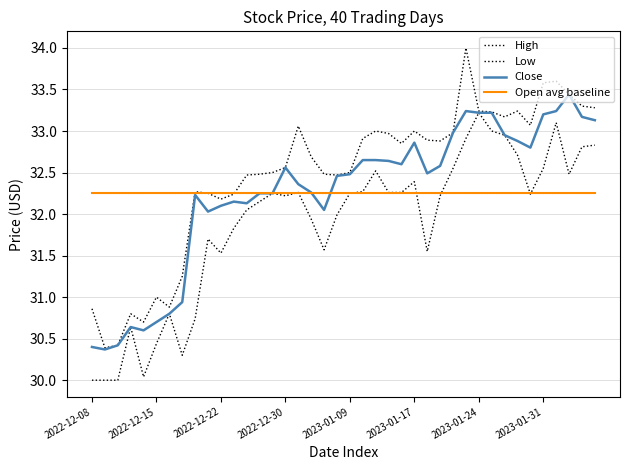

Reading left to right, what are all the values shown in this chart?

High: 30.9	30.4	30.4	30.8	30.7	31.0	30.9	31.2	32.3	32.2	32.2	32.2	32.5	32.5	32.5	32.6	33.1	32.7	32.5	32.5	32.5	32.9	33.0	33.0	32.9	33.0	32.9	32.9	33.0	34.0	33.2	33.2	33.2	33.2	33.1	33.6	33.6	33.4	33.3	33.3
Low: 30.0	30.0	30.0	30.6	30.0	30.4	30.8	30.3	30.7	31.7	31.5	31.8	32.0	32.1	32.2	32.2	32.3	31.9	31.6	32.0	32.2	32.3	32.5	32.3	32.3	32.4	31.6	32.2	32.5	32.9	33.2	33.0	33.0	32.7	32.2	32.5	33.1	32.5	32.8	32.8
Close: 30.4	30.4	30.4	30.6	30.6	30.7	30.8	30.9	32.2	32.0	32.1	32.1	32.1	32.2	32.2	32.6	32.4	32.3	32.0	32.5	32.5	32.6	32.6	32.6	32.6	32.9	32.5	32.6	33.0	33.2	33.2	33.2	33.0	32.9	32.8	33.2	33.2	33.4	33.2	33.1
Open avg baseline: 32.3	32.3	32.3	32.3	32.3	32.3	32.3	32.3	32.3	32.3	32.3	32.3	32.3	32.3	32.3	32.3	32.3	32.3	32.3	32.3	32.3	32.3	32.3	32.3	32.3	32.3	32.3	32.3	32.3	32.3	32.3	32.3	32.3	32.3	32.3	32.3	32.3	32.3	32.3	32.3